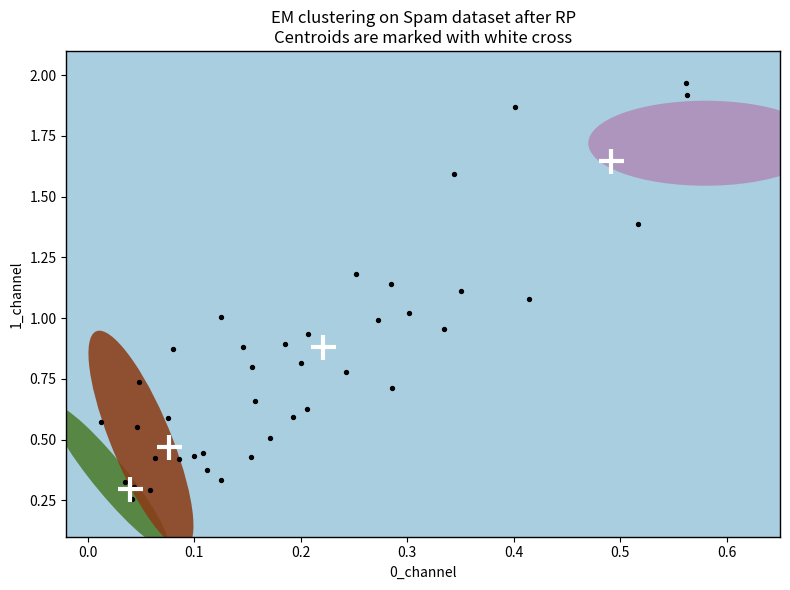

What is the range of Y values (max minus min)?

1.7